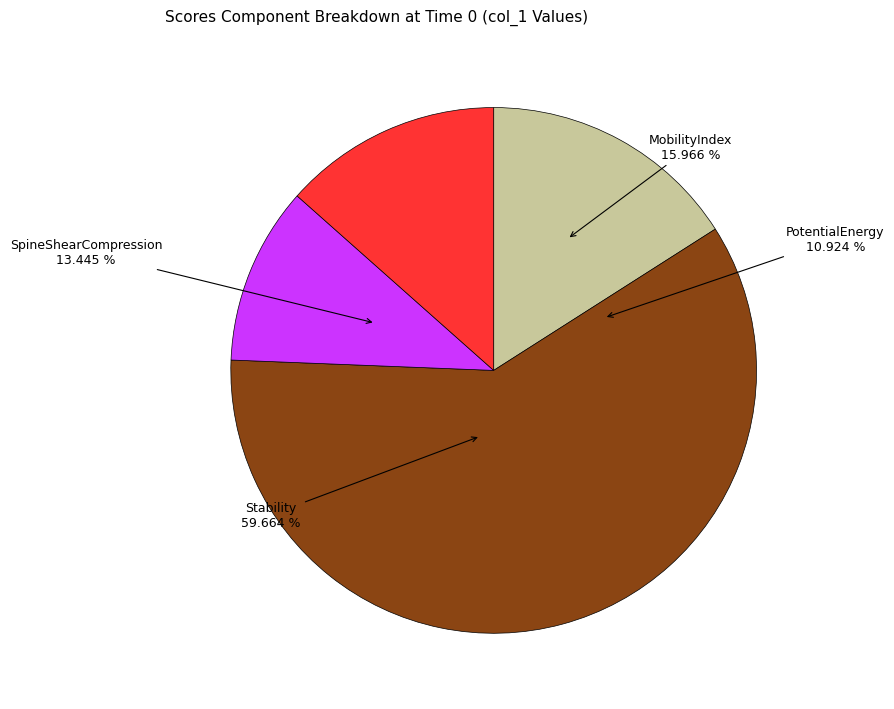

Is it true that MobilityIndex is 1% of the pie?

False